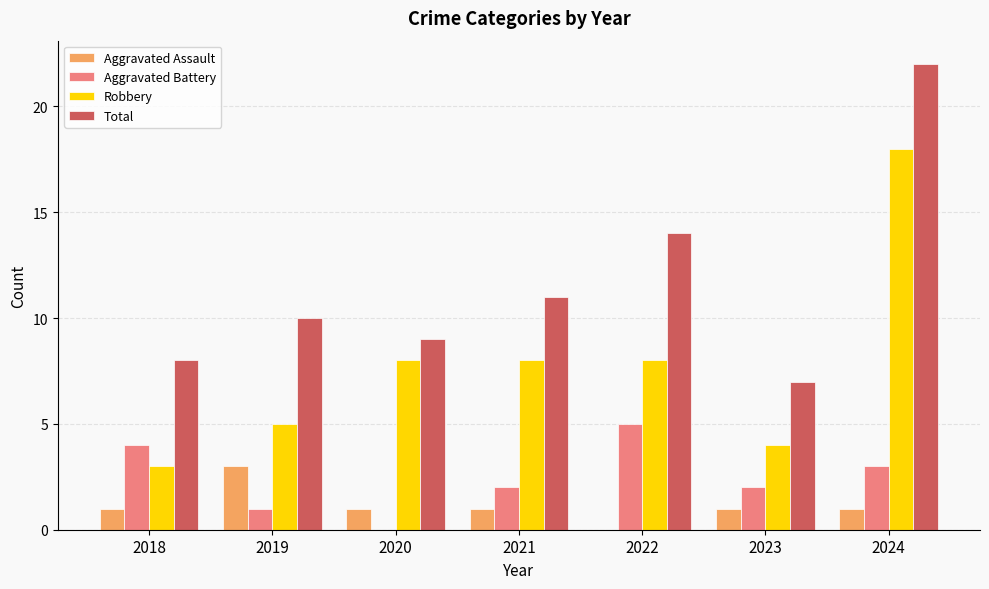

Which series changed the most between 2022 and 2024?

Robbery